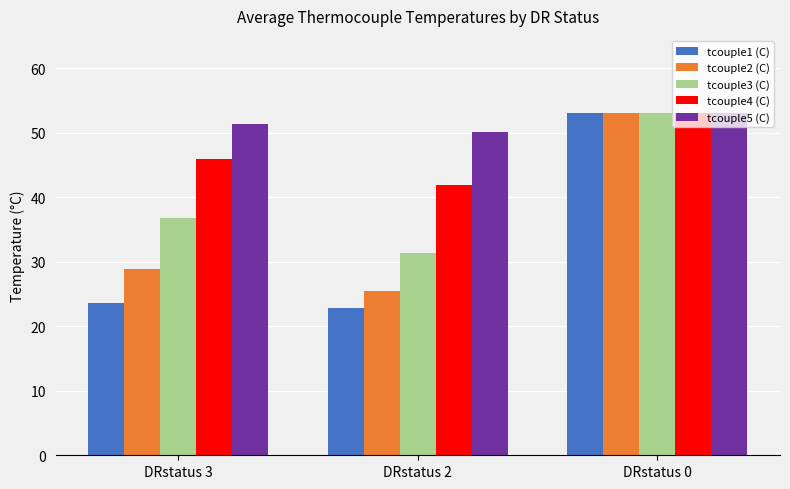

List the labels in order of tcouple1 (C) value, largest first.

DRstatus 0, DRstatus 3, DRstatus 2